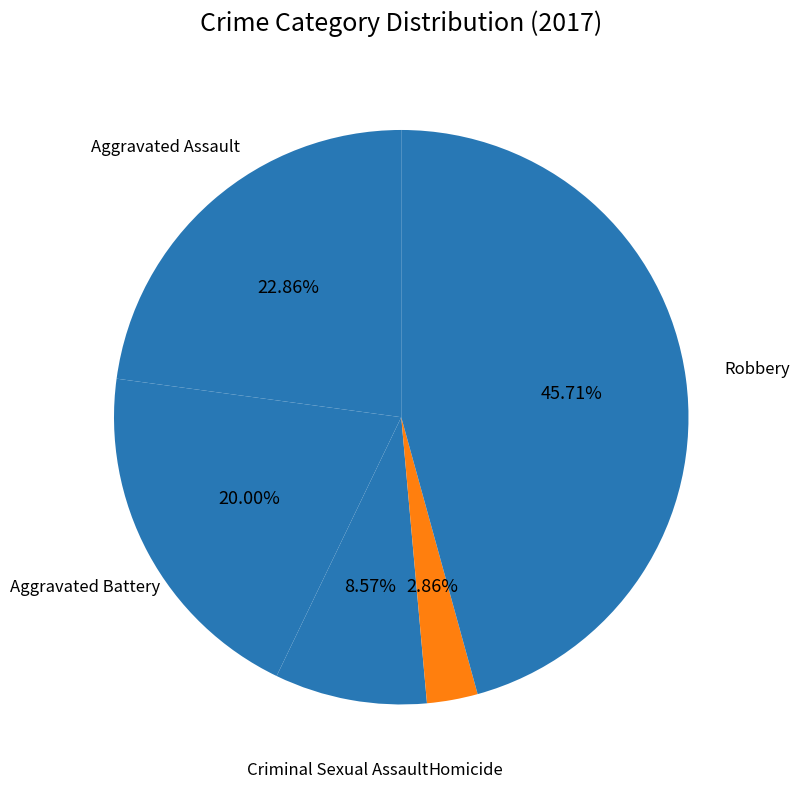

How many segments does this pie chart have?

5